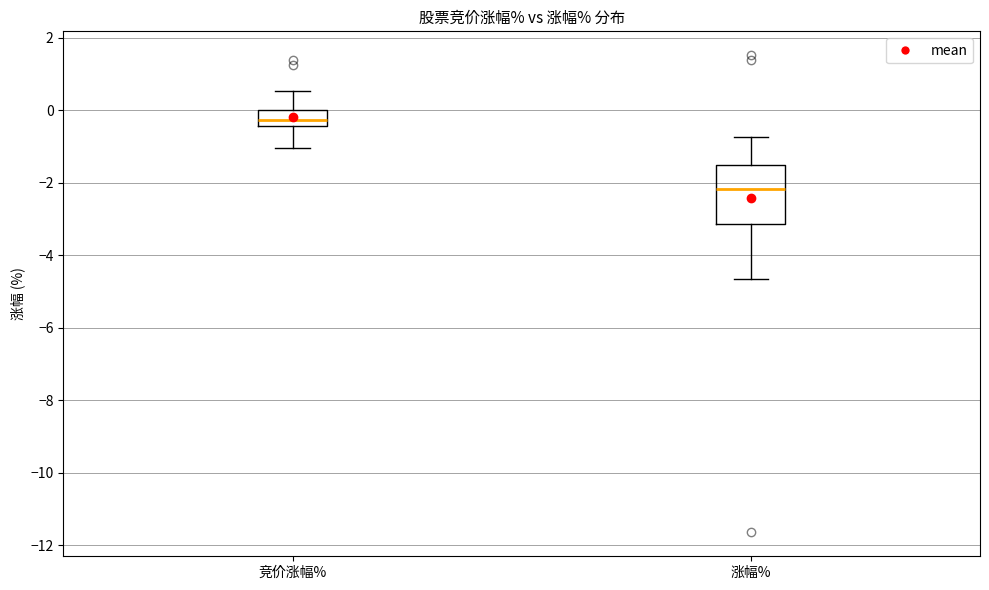

Comparing the boxes themselves (not the whiskers), which one is the tallest?

涨幅%